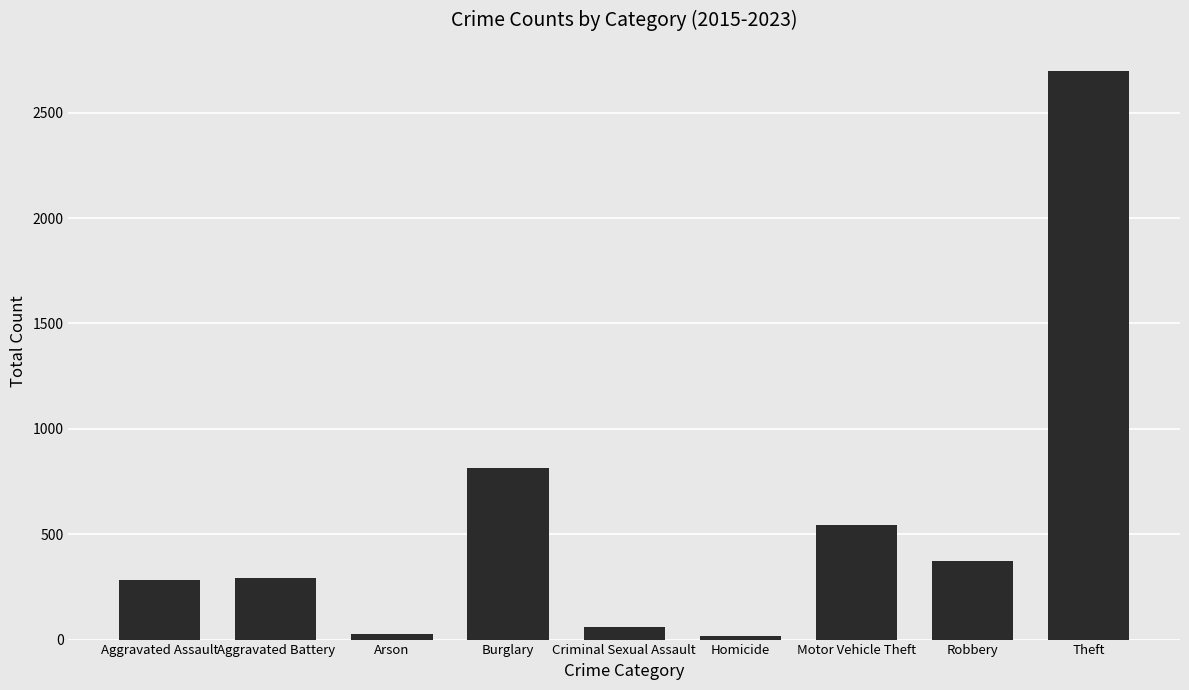

What is the ratio of the value at Aggravated Battery to the value at Burglary?

0.4